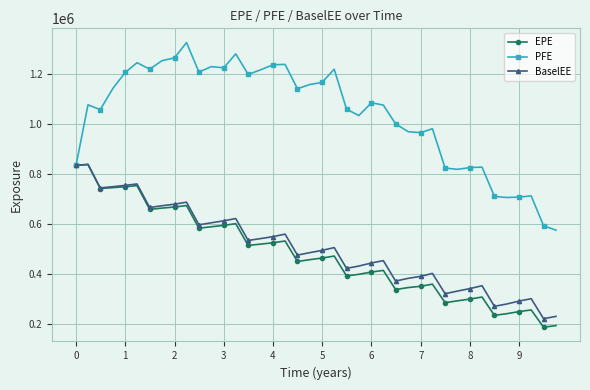

Which series has the largest range (max minus min)?

PFE